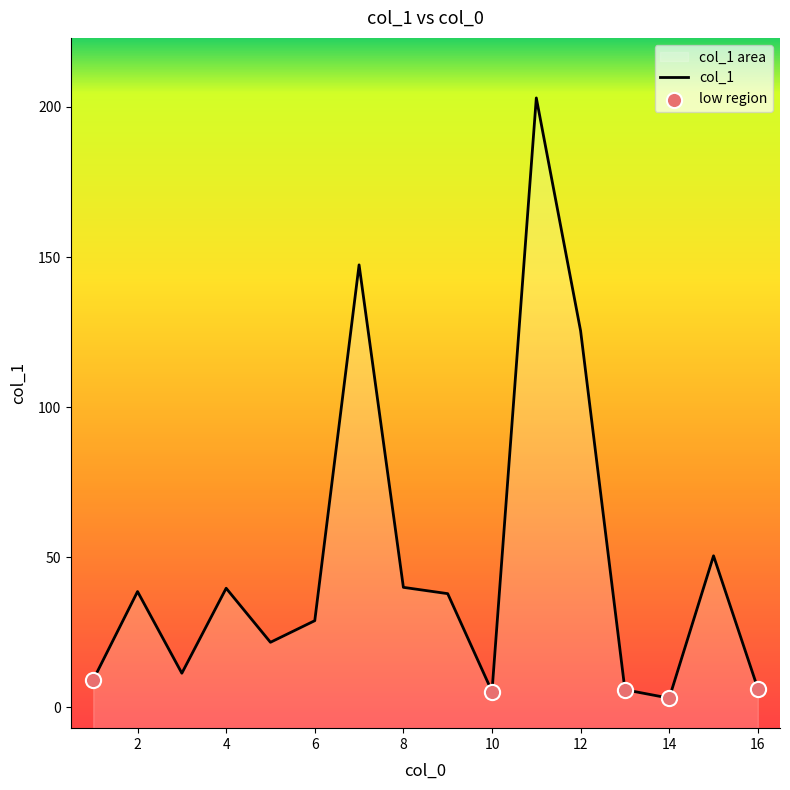

Approximately how many times larger is the value at 4 compared to 2?

1.0